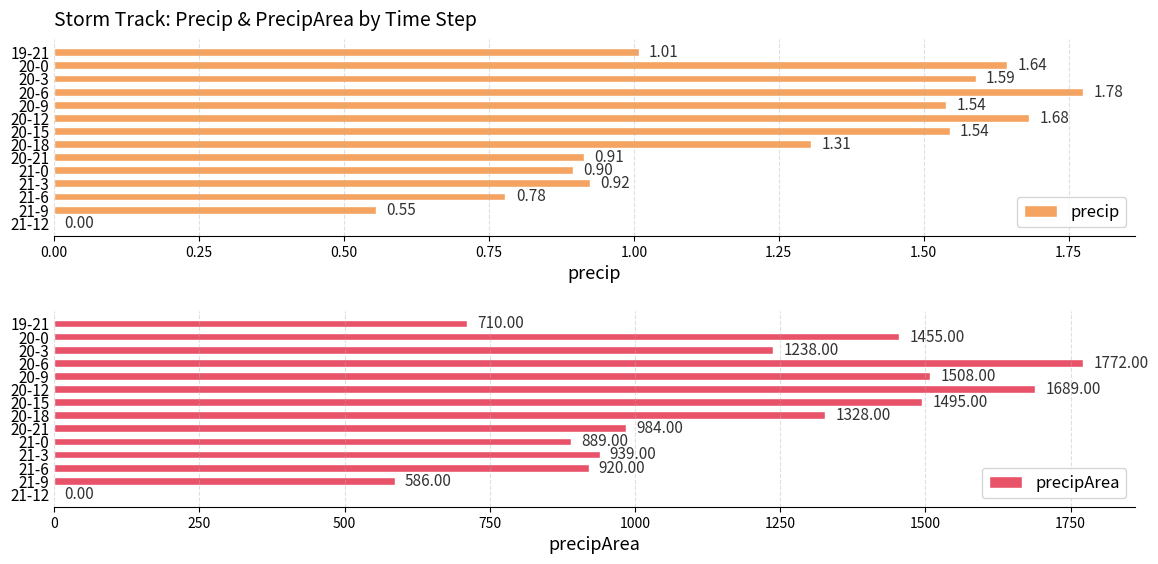

What value does the precip series have at 21-3?

0.9